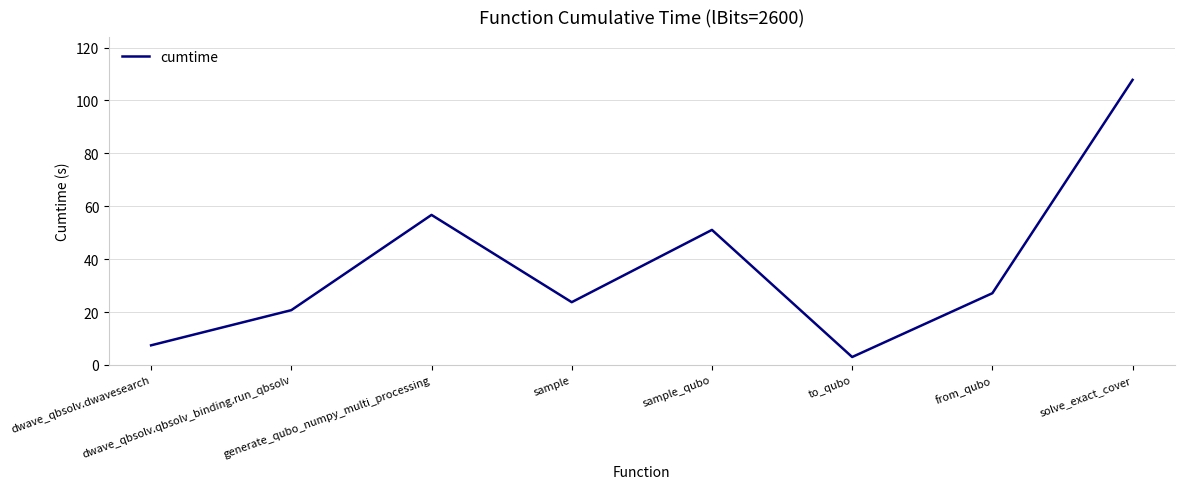

True or false: the data has more than 2 interior local peaks.

False